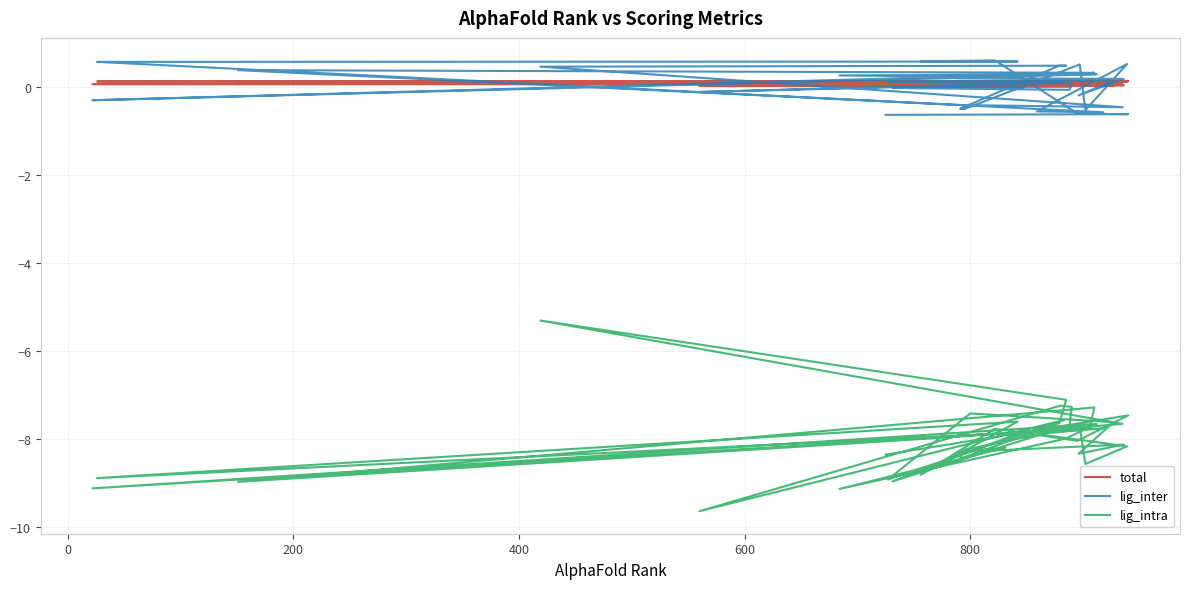

True or false: total has more than 1 interior local peaks.

False